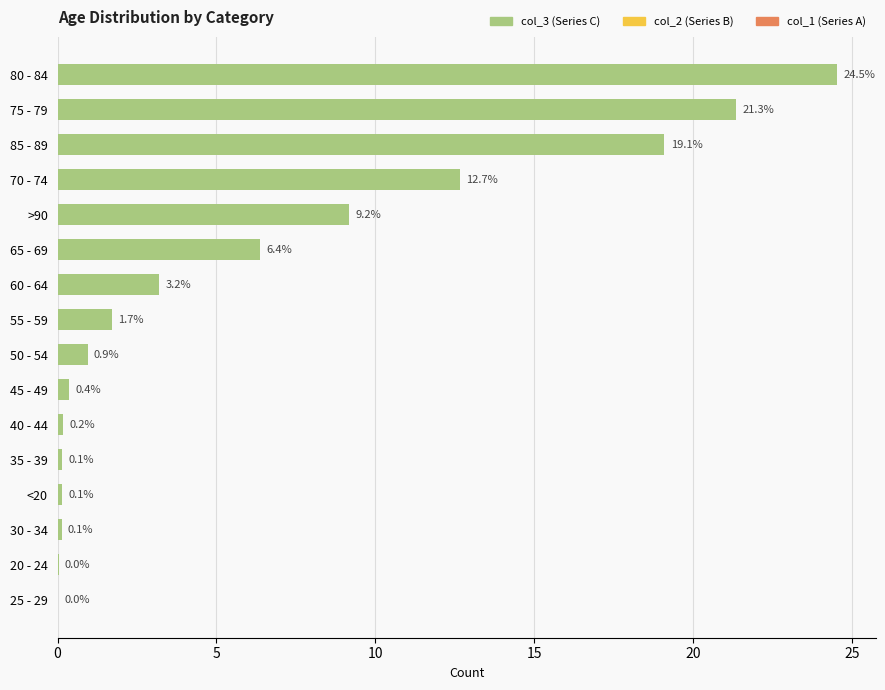

Is the value of col_2 (Series B) at >90 greater than the value of col_1 (Series A) at 70 - 74?

No